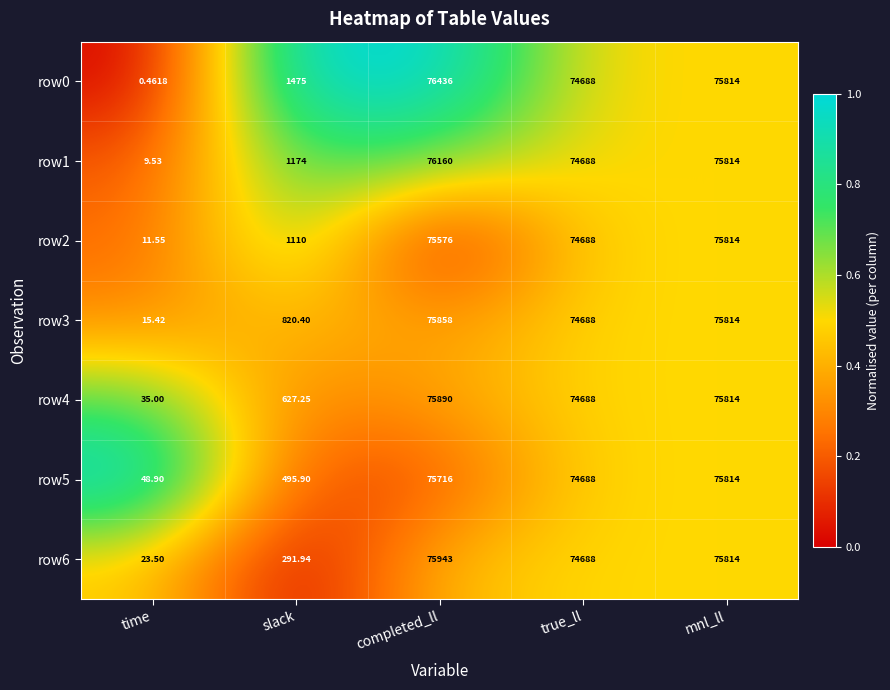

Where does the row4 series first go above 74688?

completed_ll